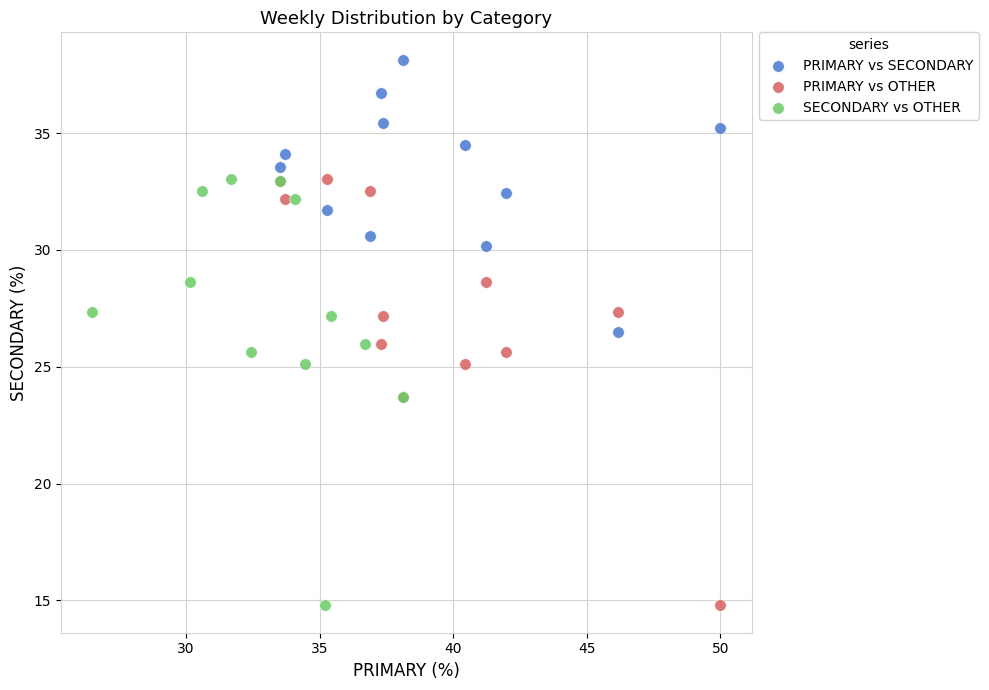

Which series contains the highest Y value?

PRIMARY vs SECONDARY